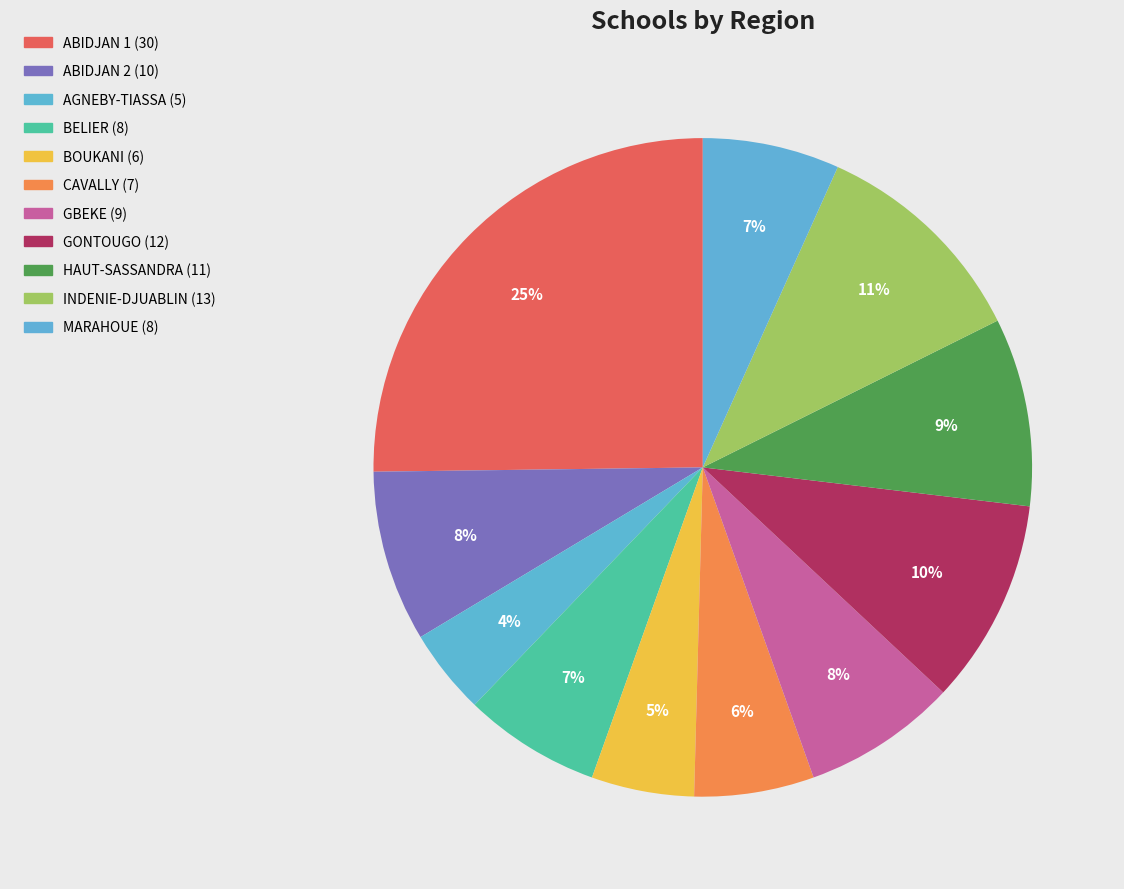

To the nearest percent, what percentage of the pie is GONTOUGO?

10%